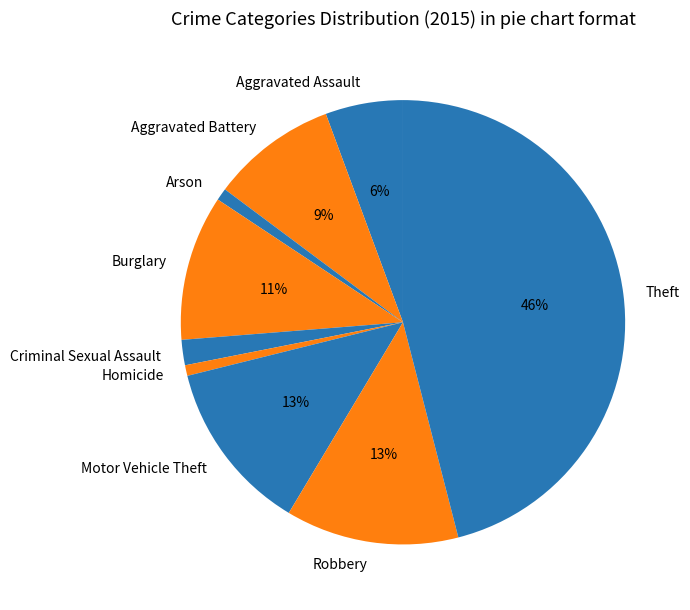

True or false: Aggravated Assault accounts for 6% of the total.

True